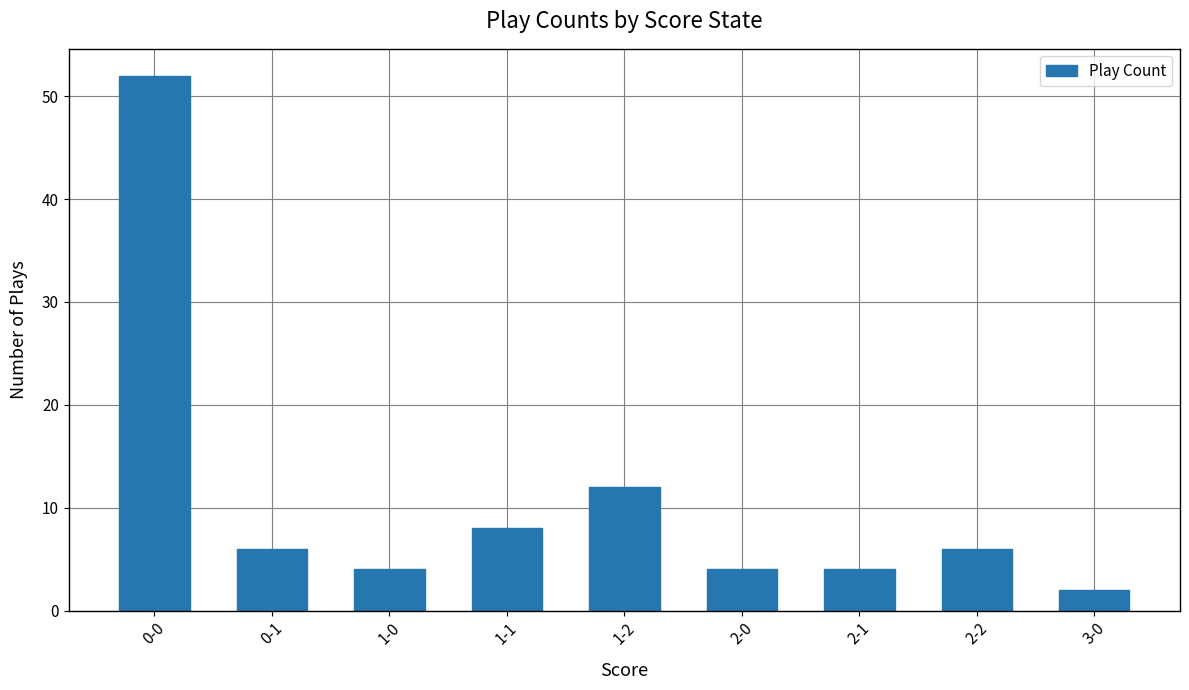

What is the label of the 8th bar from the left?

2-2